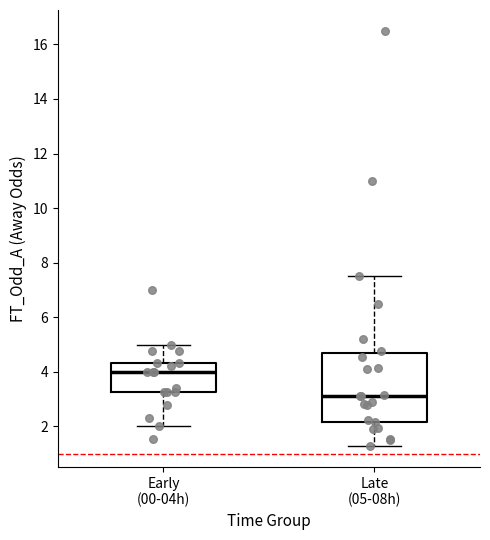

Comparing the boxes themselves (not the whiskers), which one is the tallest?

Late (05-08h)